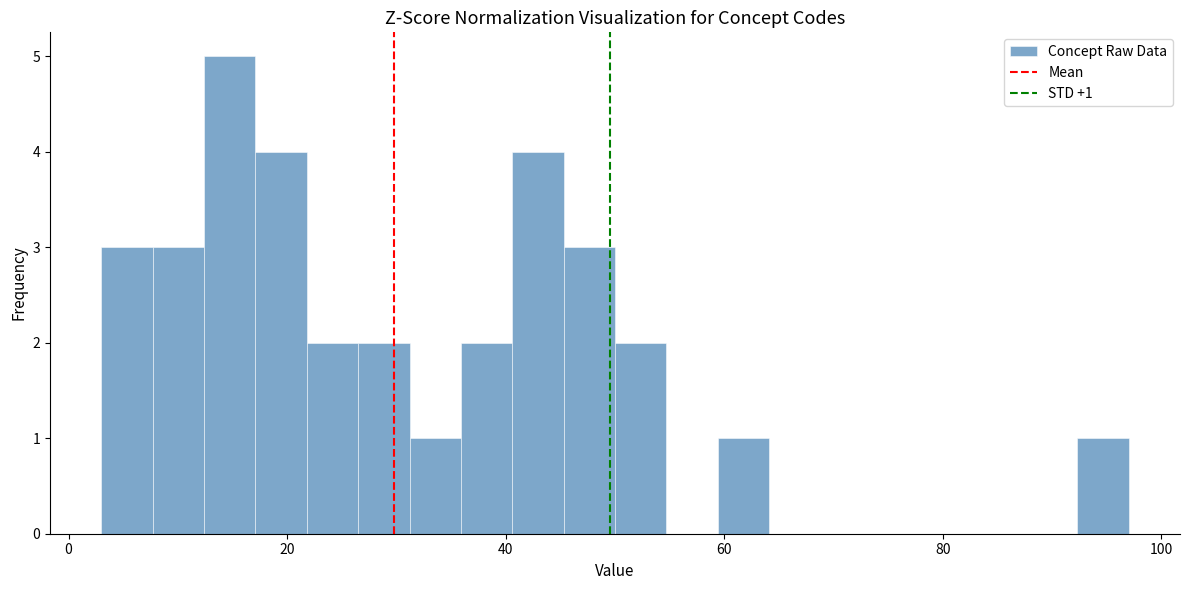

Around what value on the x-axis is the tallest bar? Give the approximate position of its centre, as read against the axis.

14